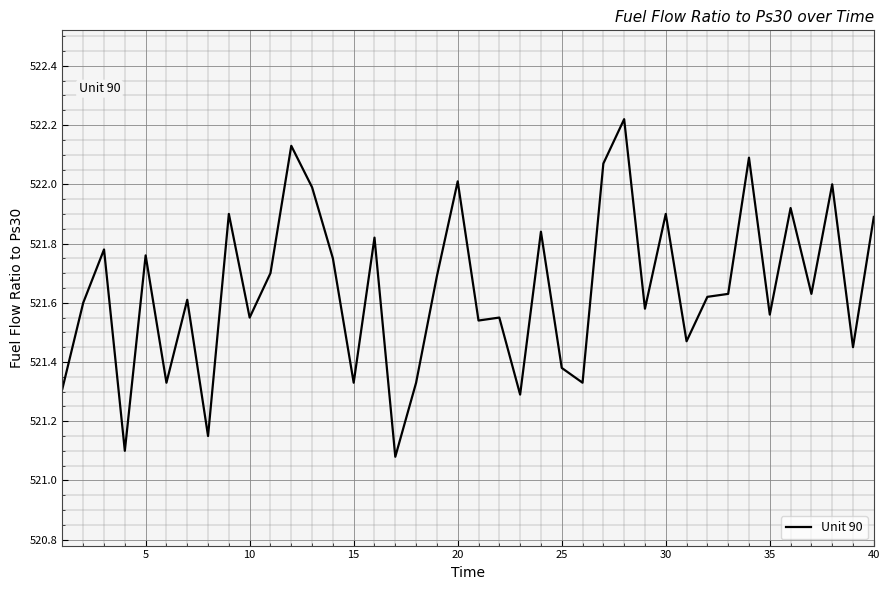

How many interior local peaks (higher than both neighbors) does the data have?

14